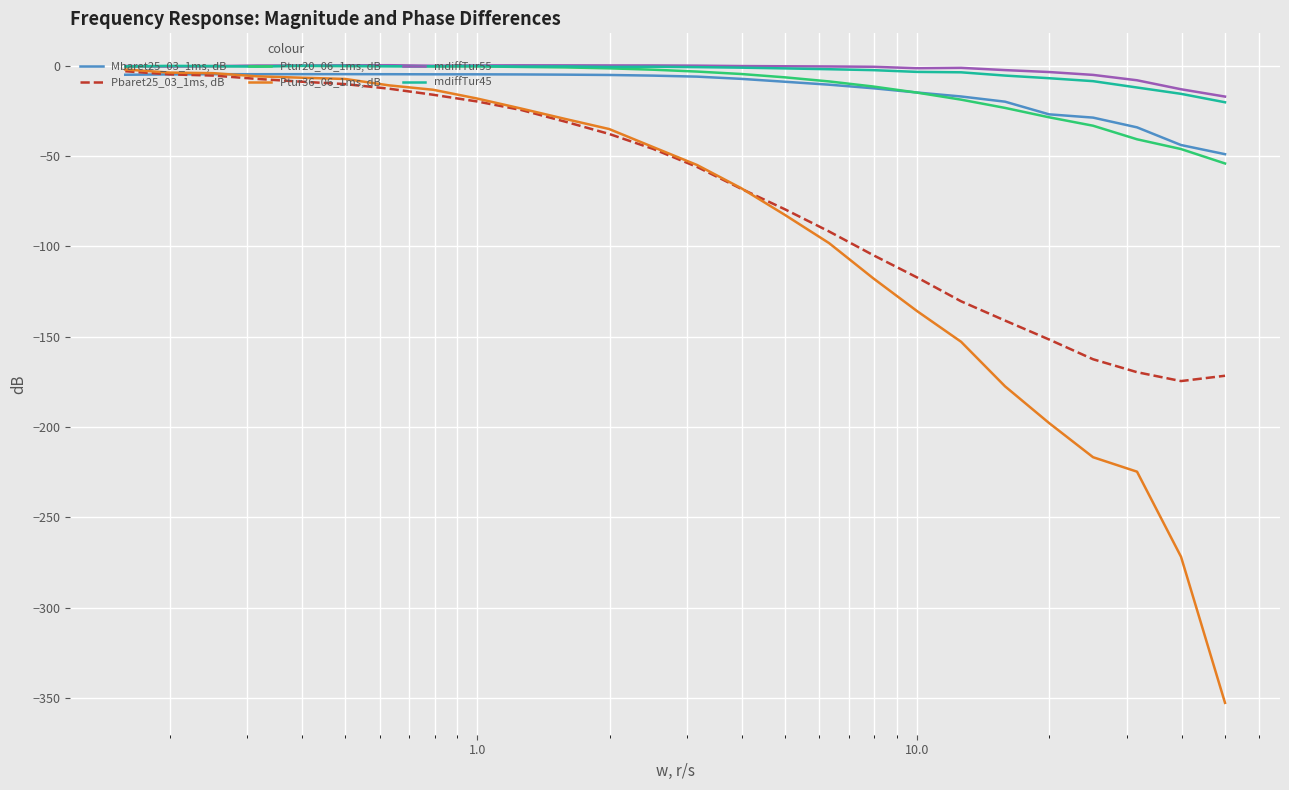

What is the minimum value for mdiffTur55?

-17.0